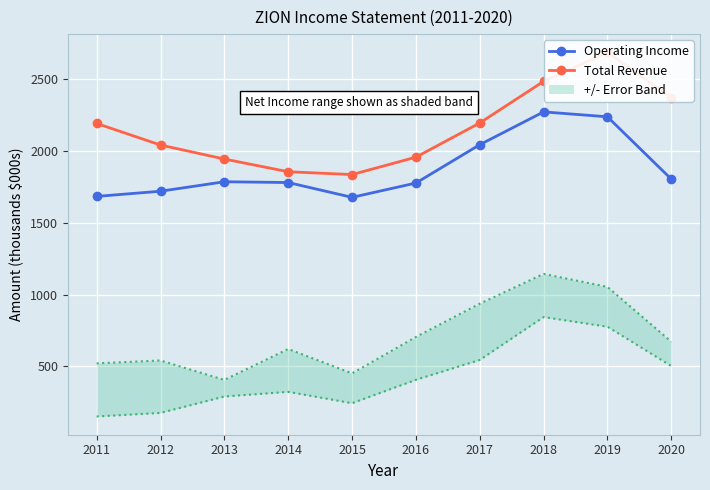

Read the Total Revenue value at 2017.

2192.0